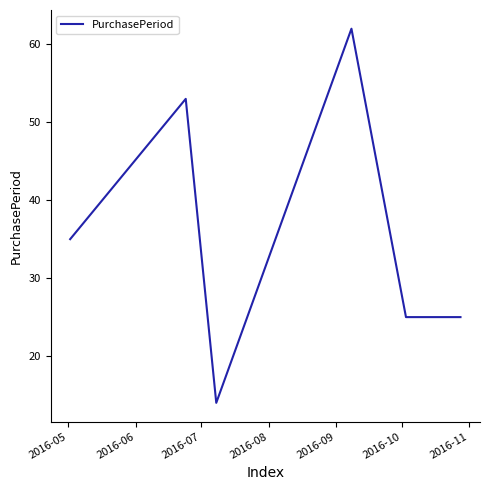

How many categories are shown in the chart?

6